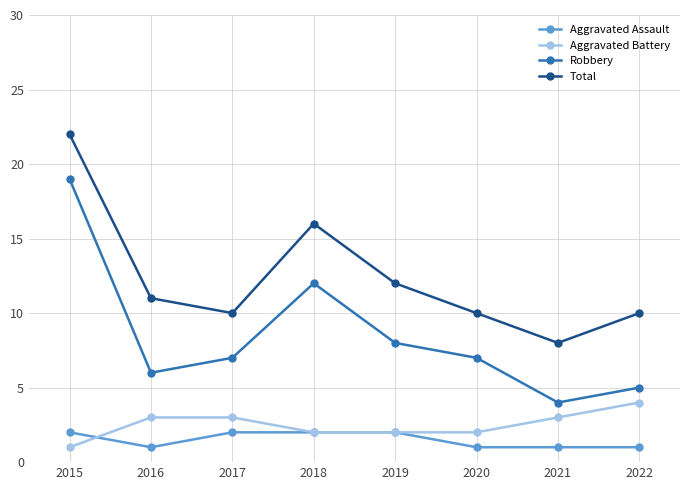

What is the value of the Aggravated Battery point at the 2nd from the left?

3